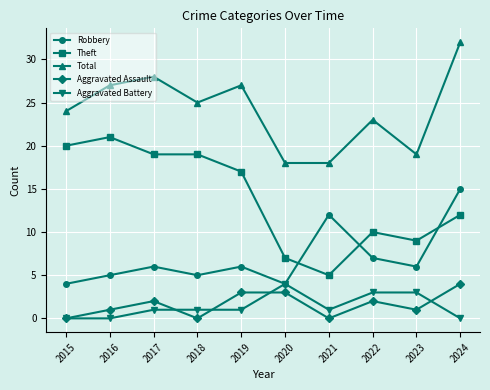

True or false: Aggravated Assault and Robbery intersect in this chart.

False